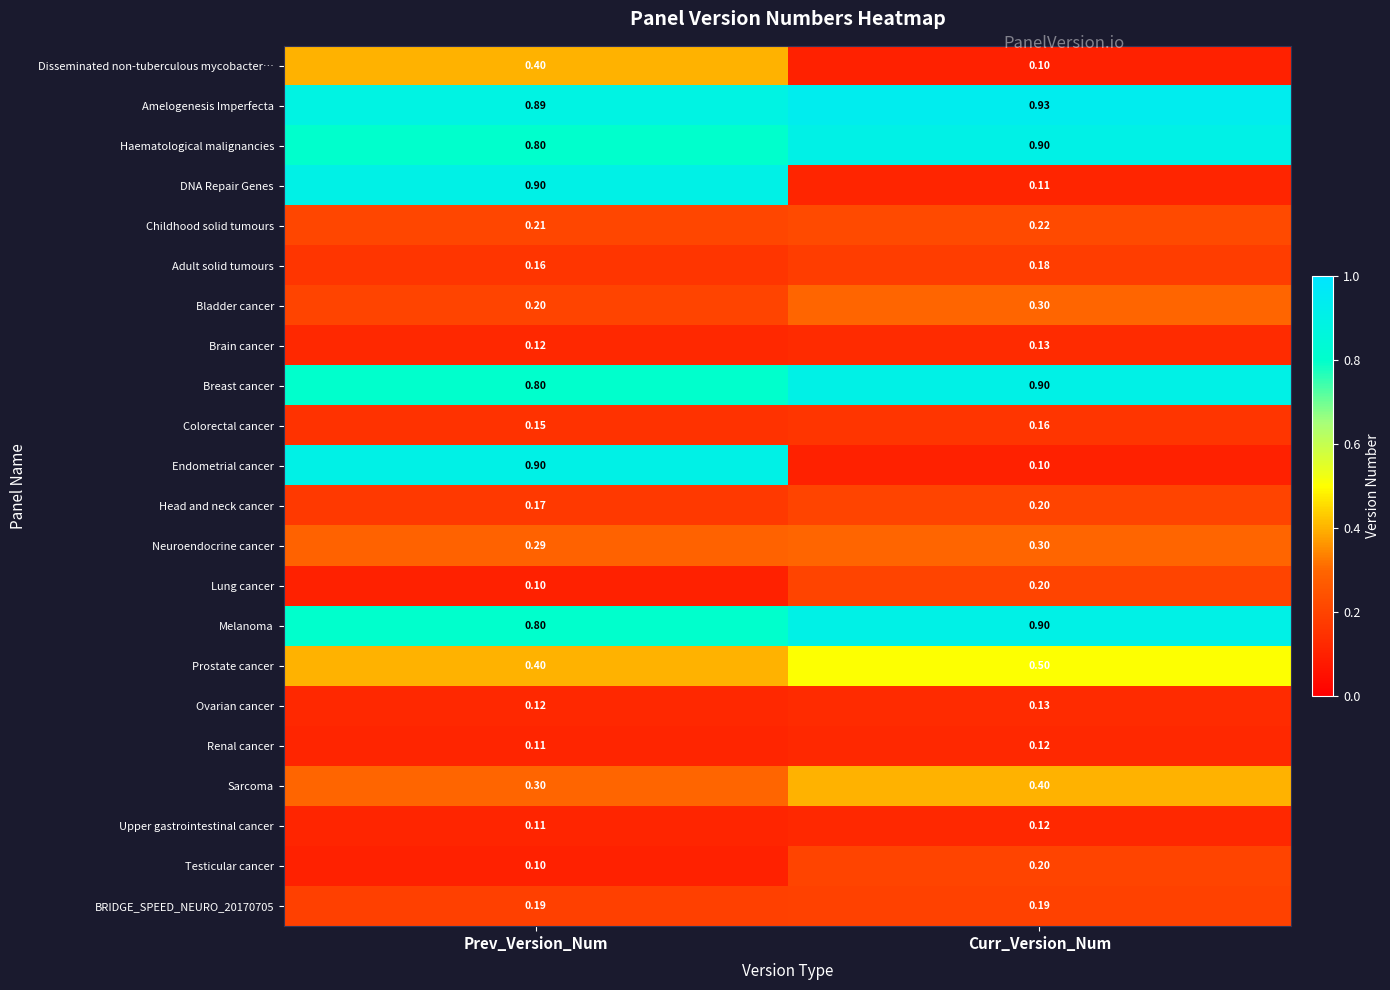

Which series has the largest total across all categories?

Amelogenesis Imperfecta